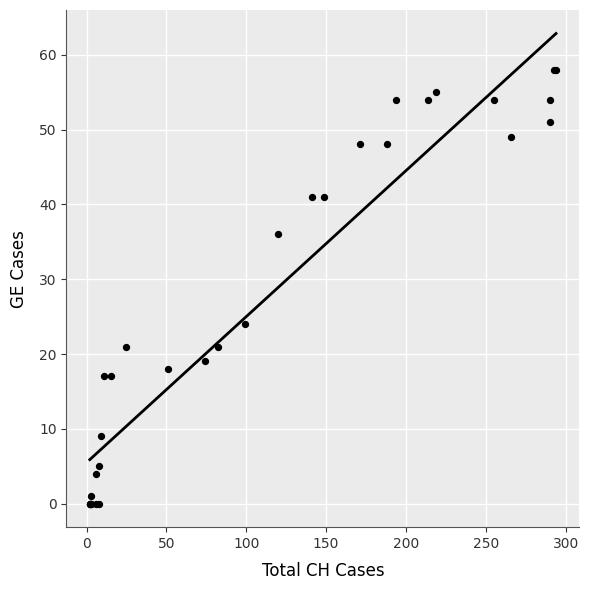

What Y value in the scatter plot is closest to 29?

24